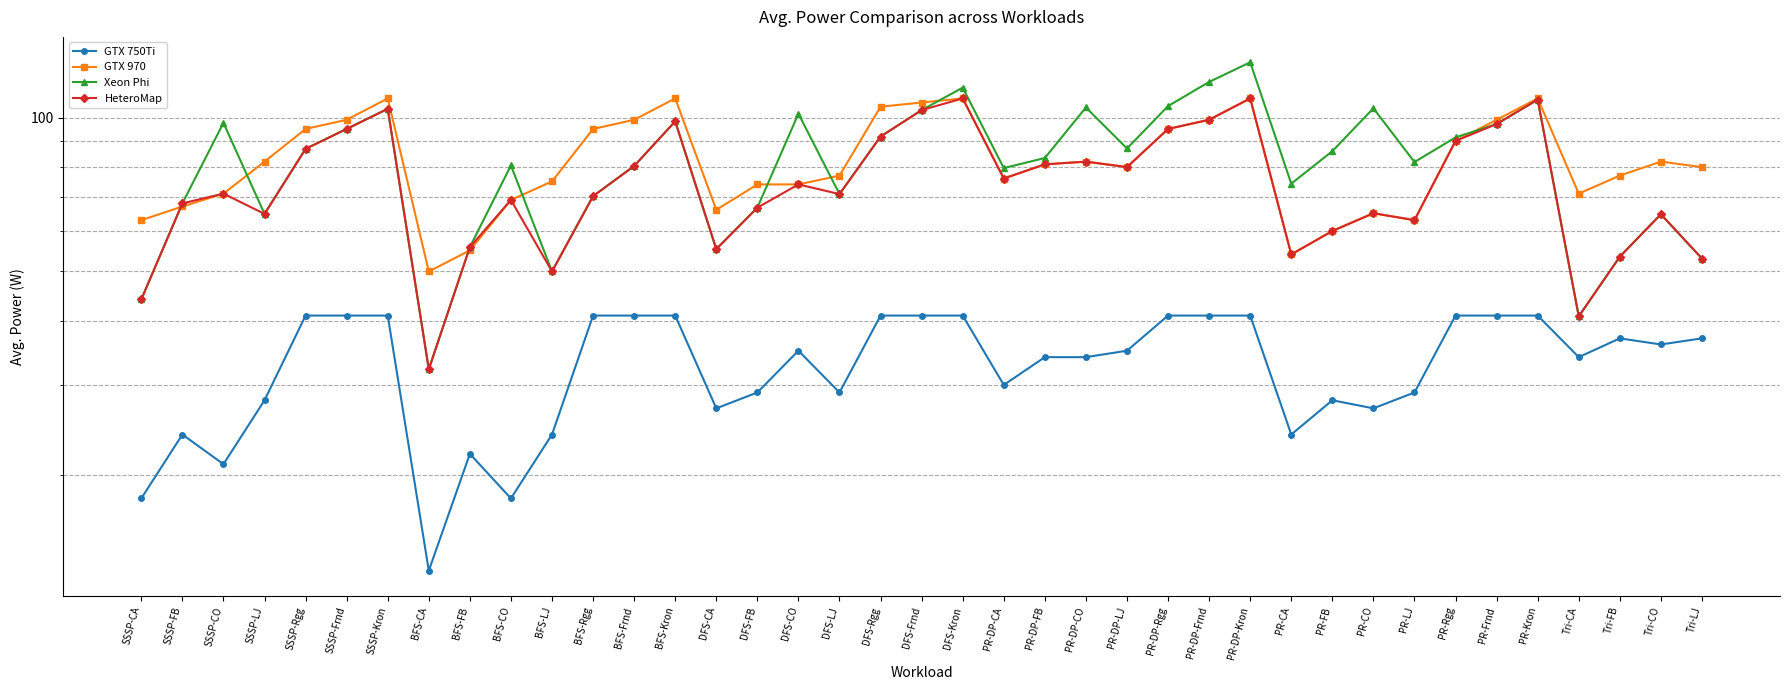

What is the average value of the HeteroMap series?

75.2